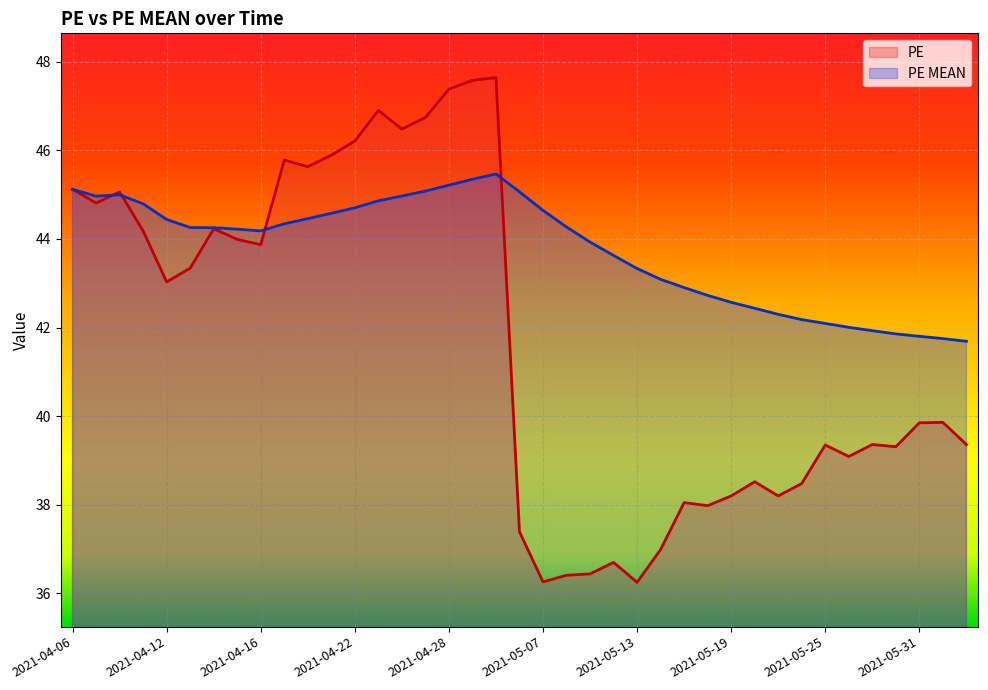

Rank the series by their average value, from highest to lowest.

PE MEAN, PE